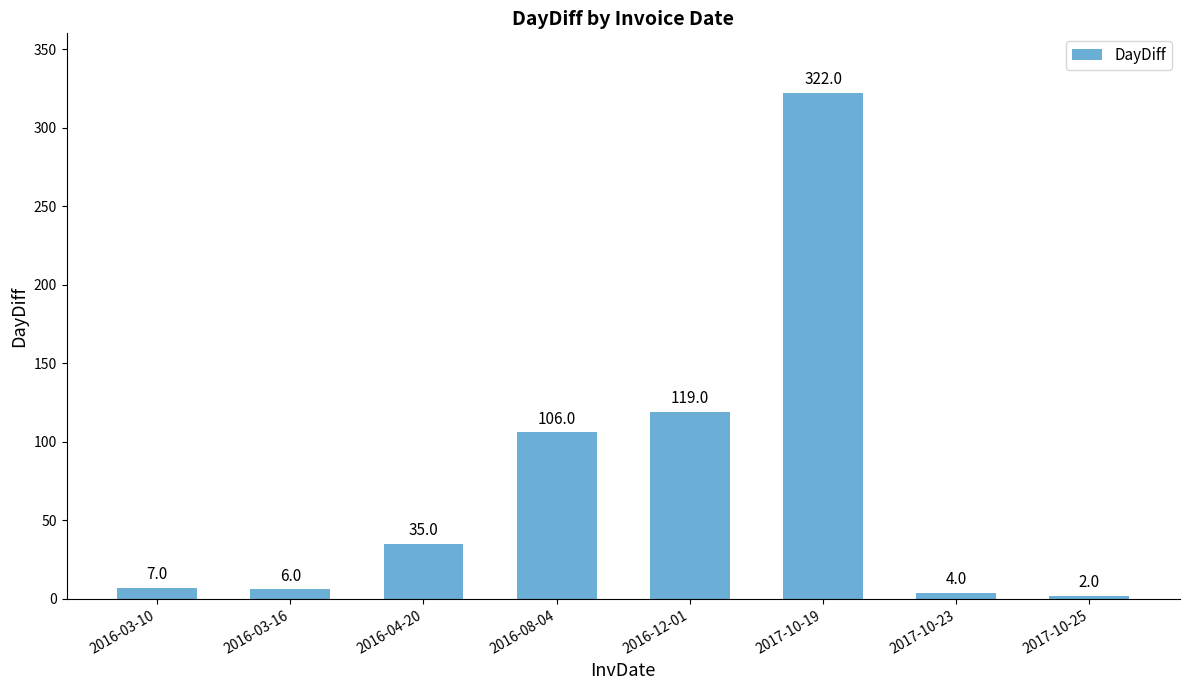

What is the maximum value shown in the chart?

322